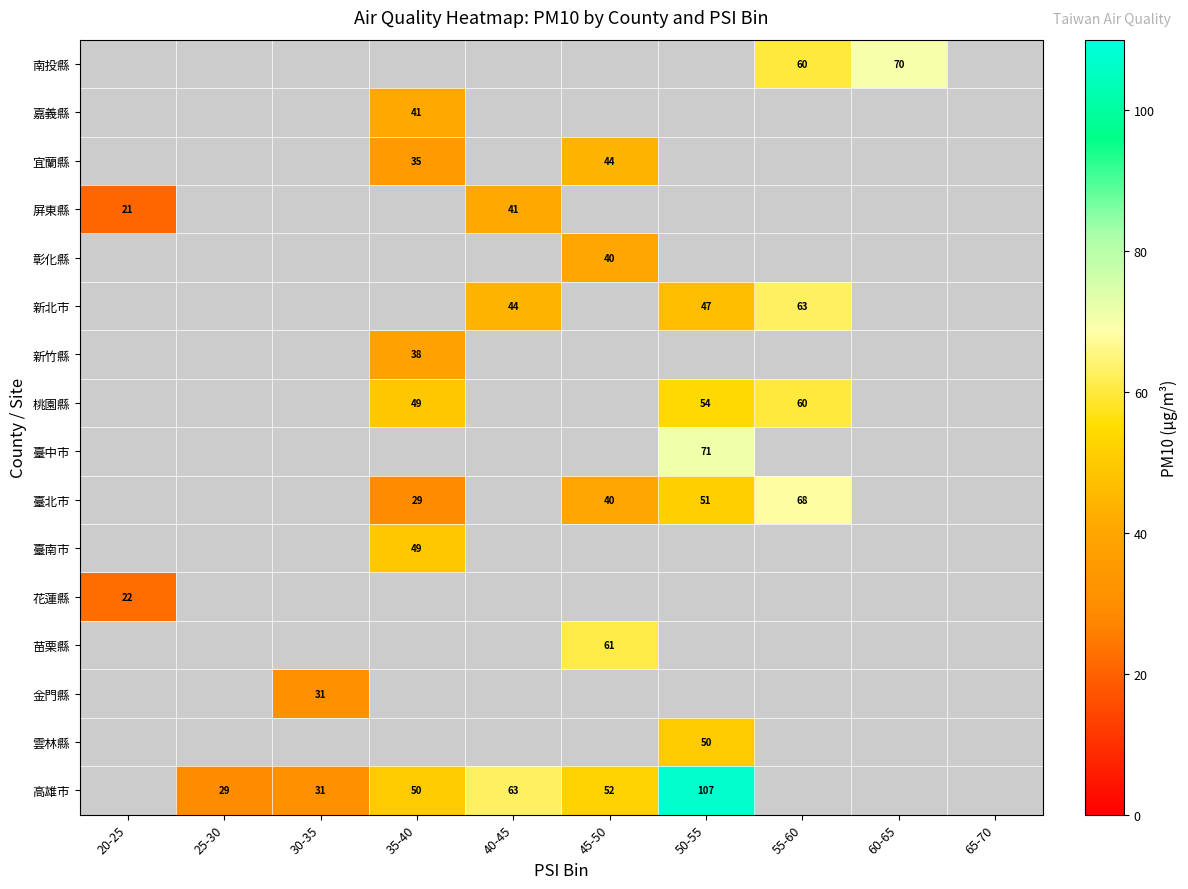

What is the sum of the 桃園縣 values at 50-55 and 55-60?

114